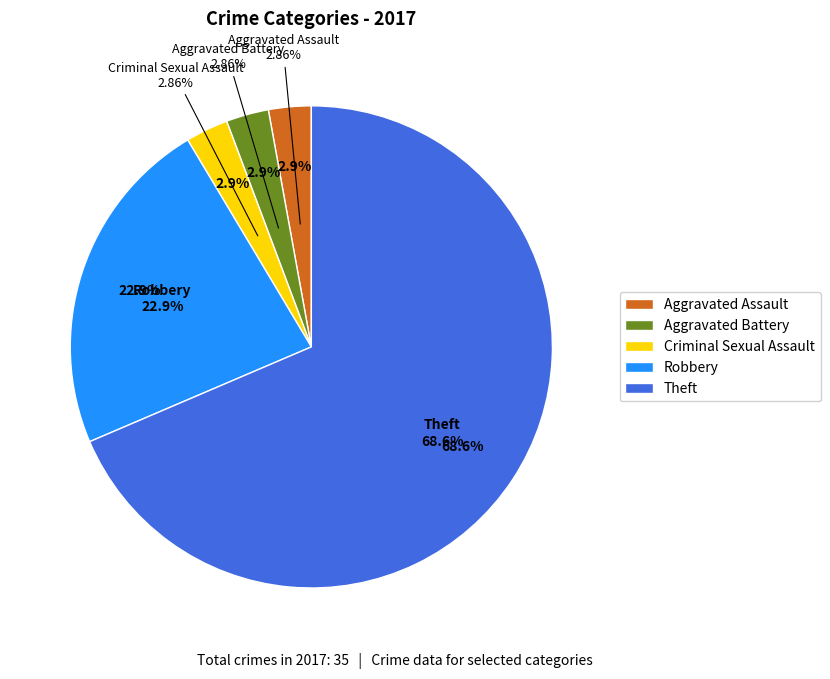

What is the ratio of the value at Aggravated Assault to the value at Aggravated Battery?

1.0